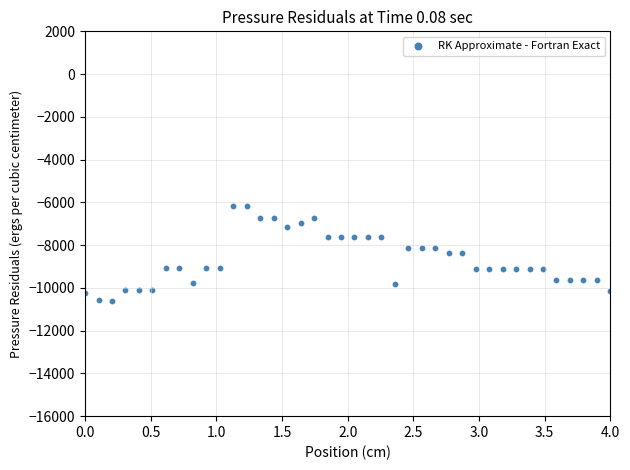

What is the range of X values (max minus min)?

4.0